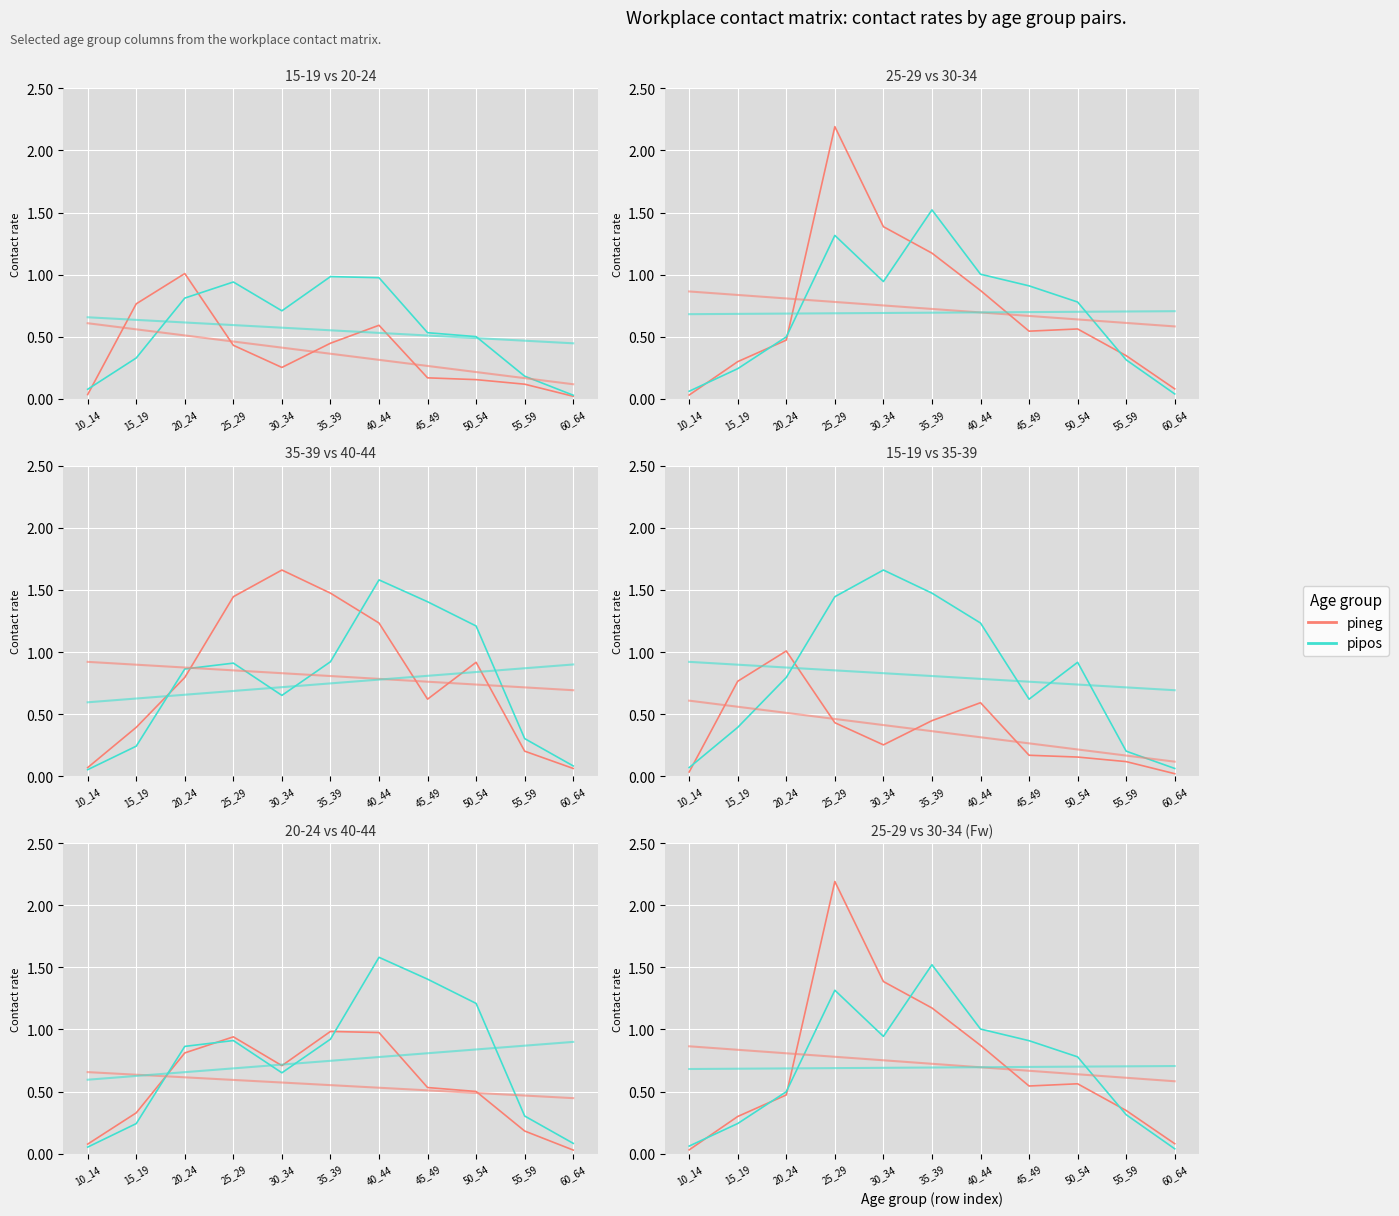

Reading left to right, list all the values displayed in this chart.

15_19: 0.0	0.8	1.0	0.4	0.3	0.4	0.6	0.2	0.2	0.1	0.0
20_24: 0.1	0.3	0.8	0.9	0.7	1.0	1.0	0.5	0.5	0.2	0.0
25_29: 0.0	0.3	0.5	2.2	1.4	1.2	0.9	0.5	0.6	0.3	0.1
30_34: 0.1	0.2	0.5	1.3	0.9	1.5	1.0	0.9	0.8	0.3	0.0
35_39: 0.1	0.4	0.8	1.4	1.7	1.5	1.2	0.6	0.9	0.2	0.1
40_44: 0.1	0.2	0.9	0.9	0.7	0.9	1.6	1.4	1.2	0.3	0.1